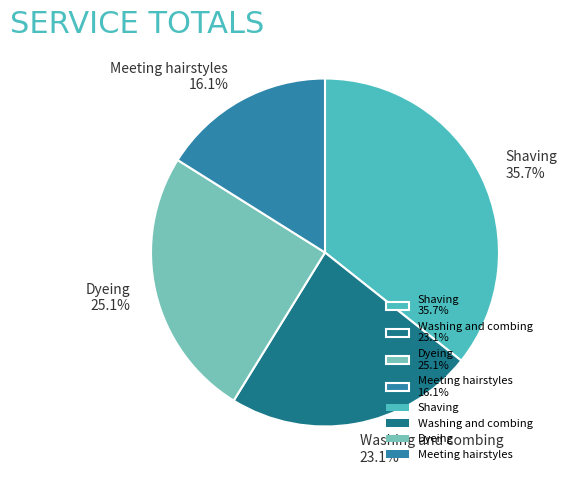

What percentage do Meeting hairstyles and Washing and combing together represent?

39.2%